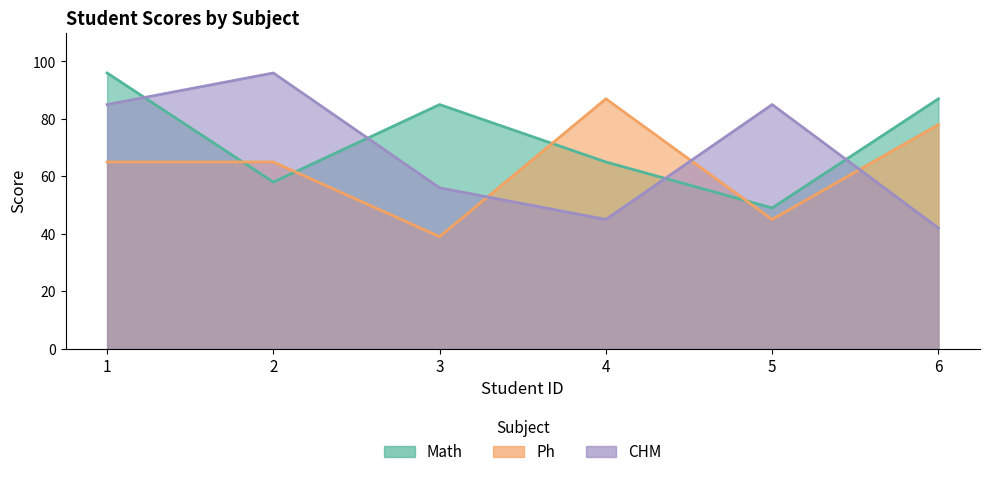

True or false: Ph has more than 2 points higher than both neighbors.

False